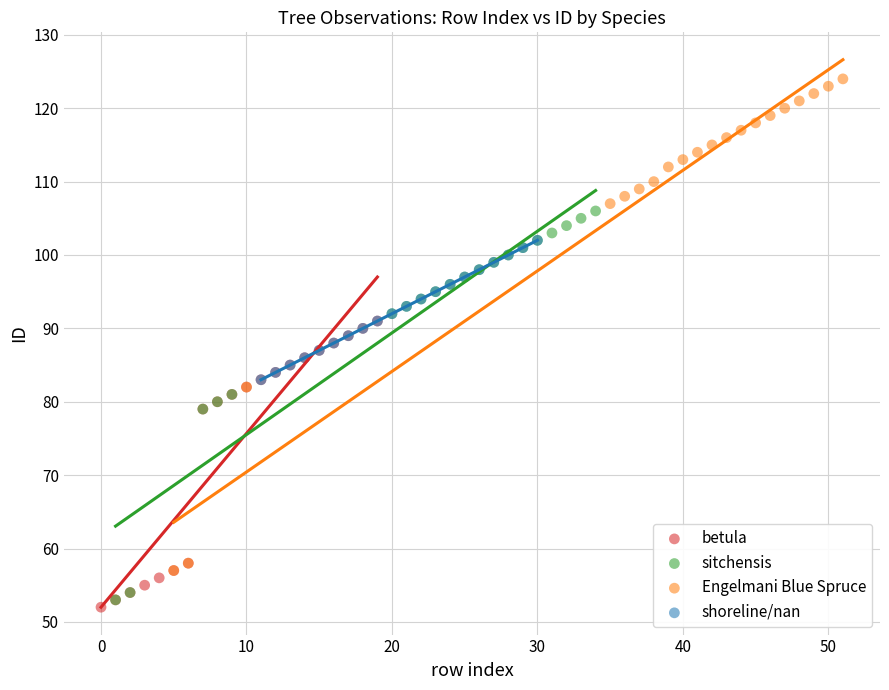

Which series has the widest spread of Y values?

Engelmani Blue Spruce